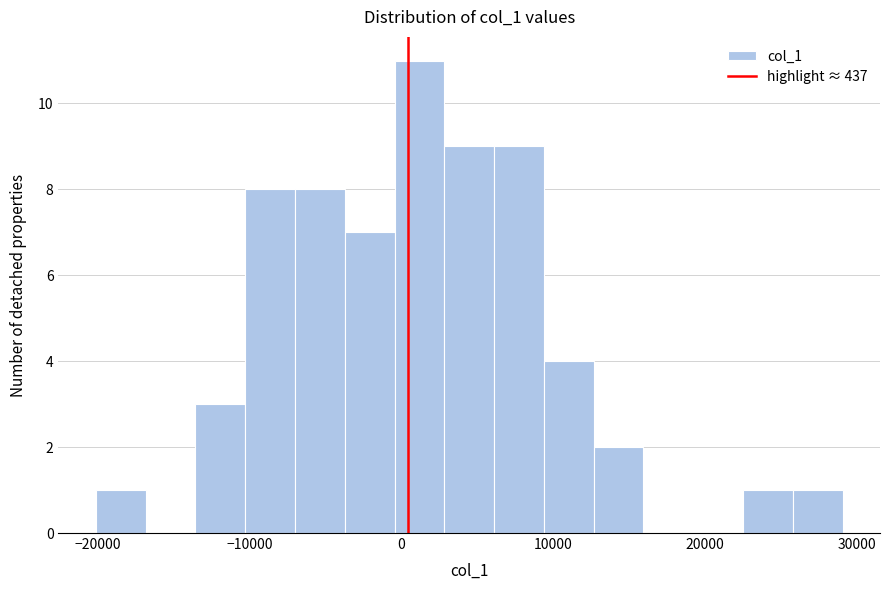

Read against the x-axis, roughly where is the centre of the tallest bar?

1000